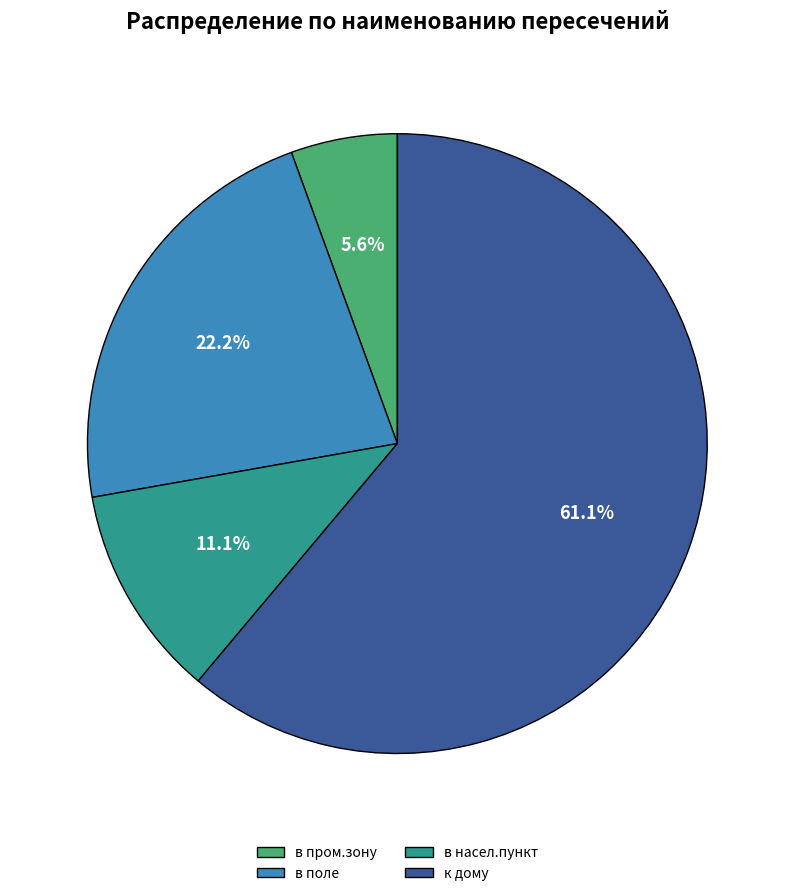

Which has a higher value, в насел.пункт or в поле?

в поле